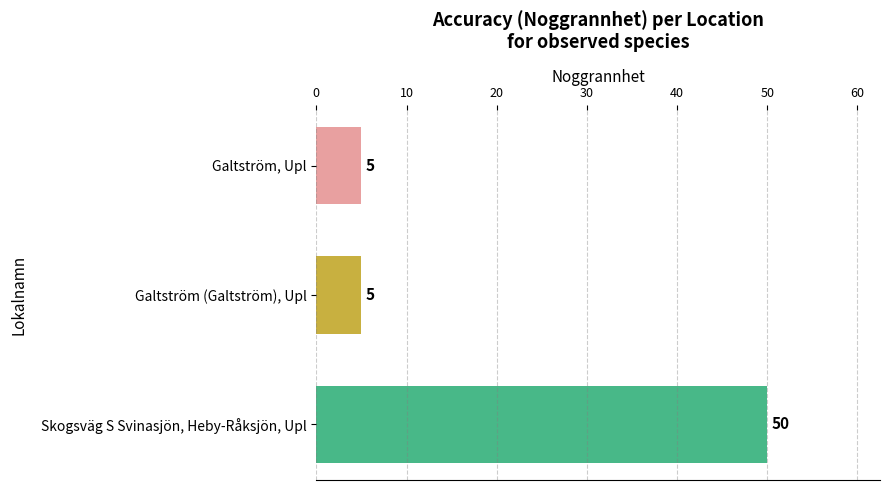

What is the change in value from Galtström (Galtström), Upl to Skogsväg S Svinasjön, Heby-Råksjön, Upl?

+45